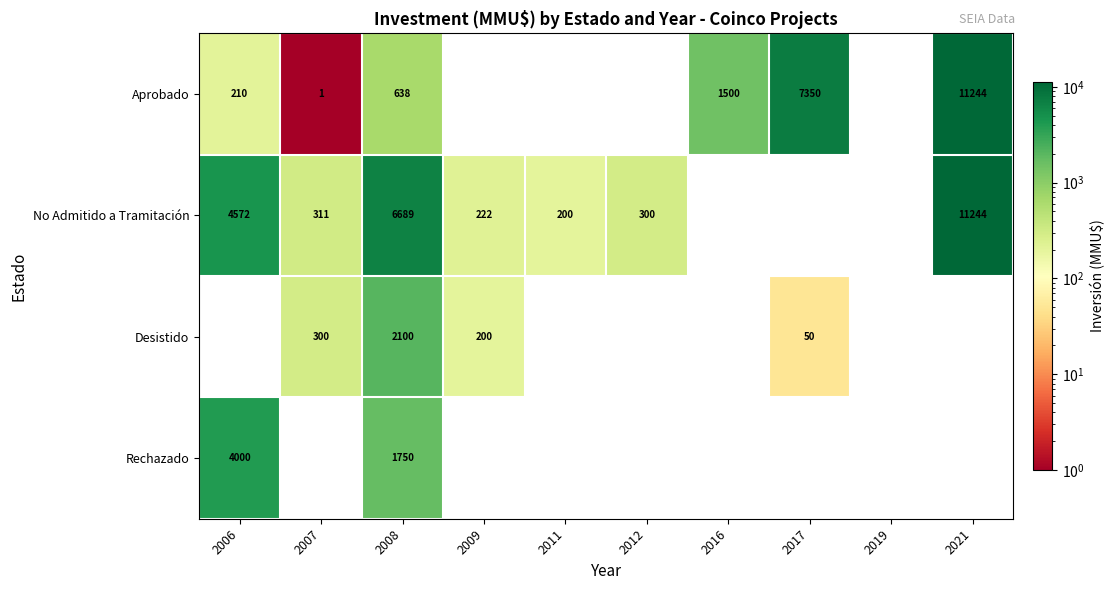

At which category is the sum across all series the highest?

2008